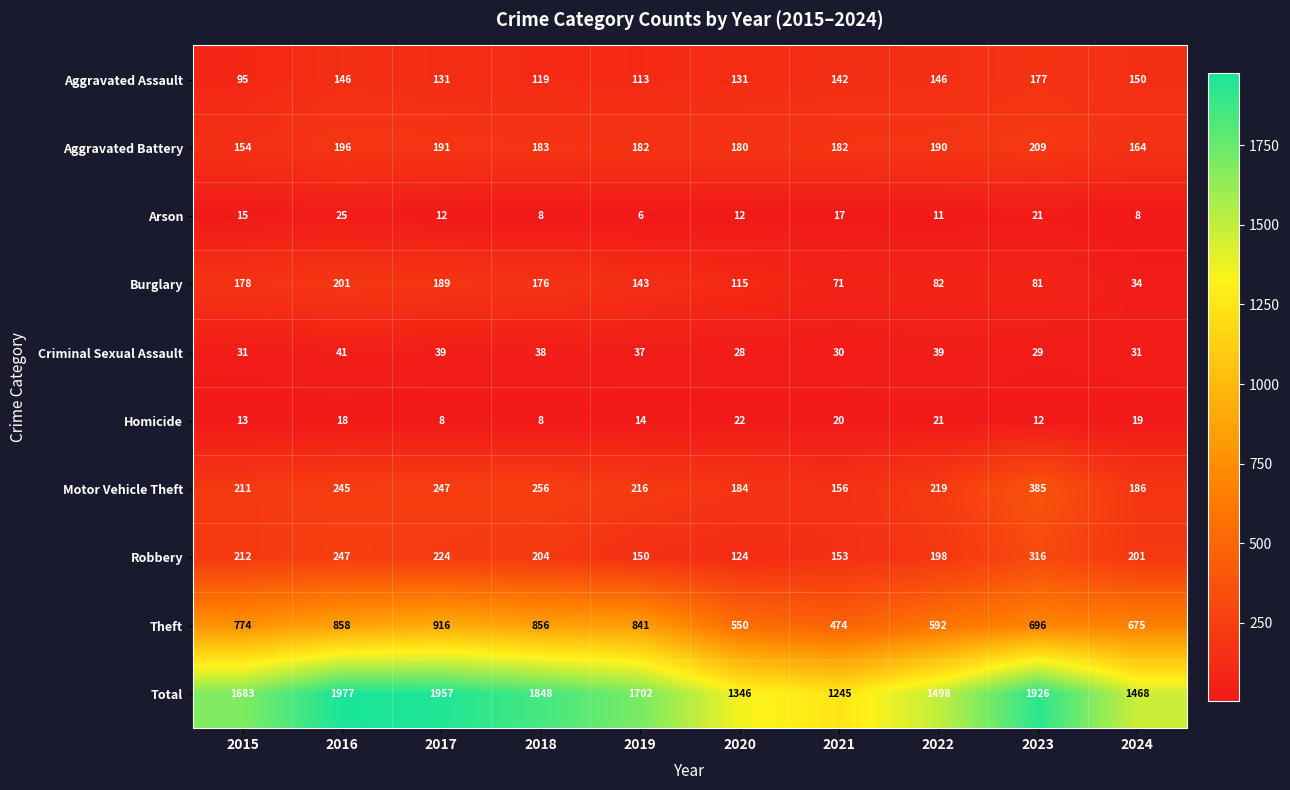

The Theft series shows 268 at 2017. True or false?

False